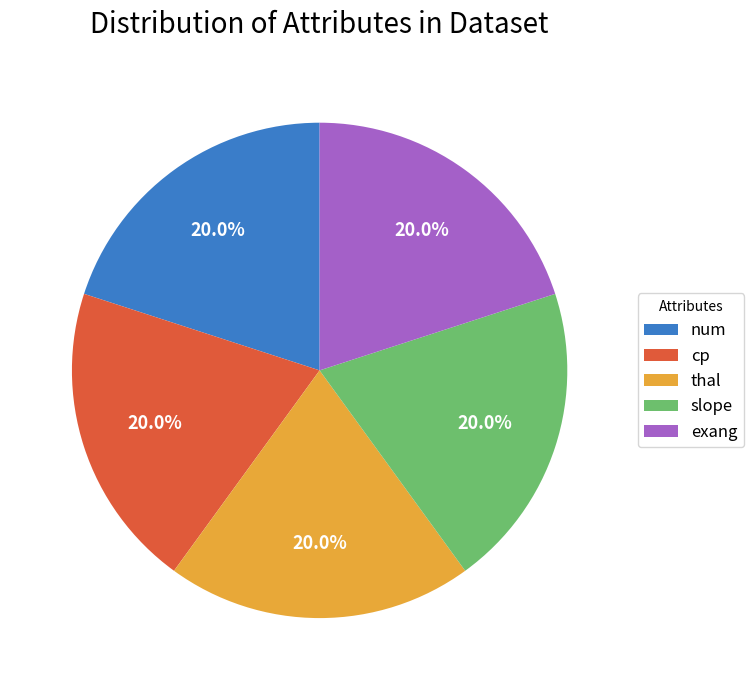

Approximately how many times larger is the value at slope compared to exang?

1.0